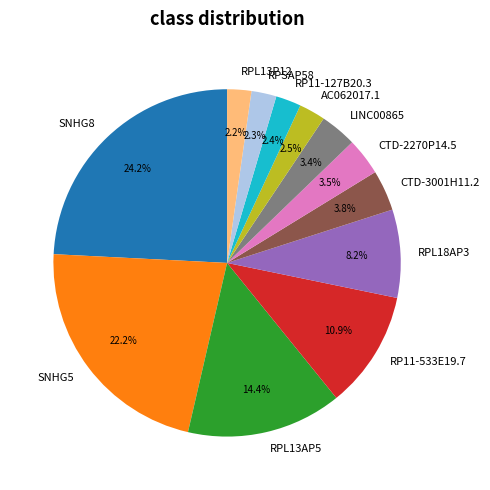

Count the number of slices in the pie.

12